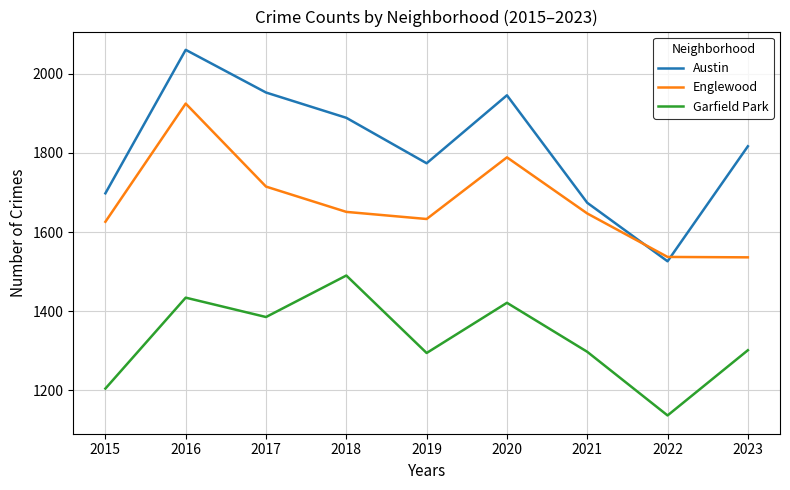

True or false: Austin has a value of 1674 at 2021.

True